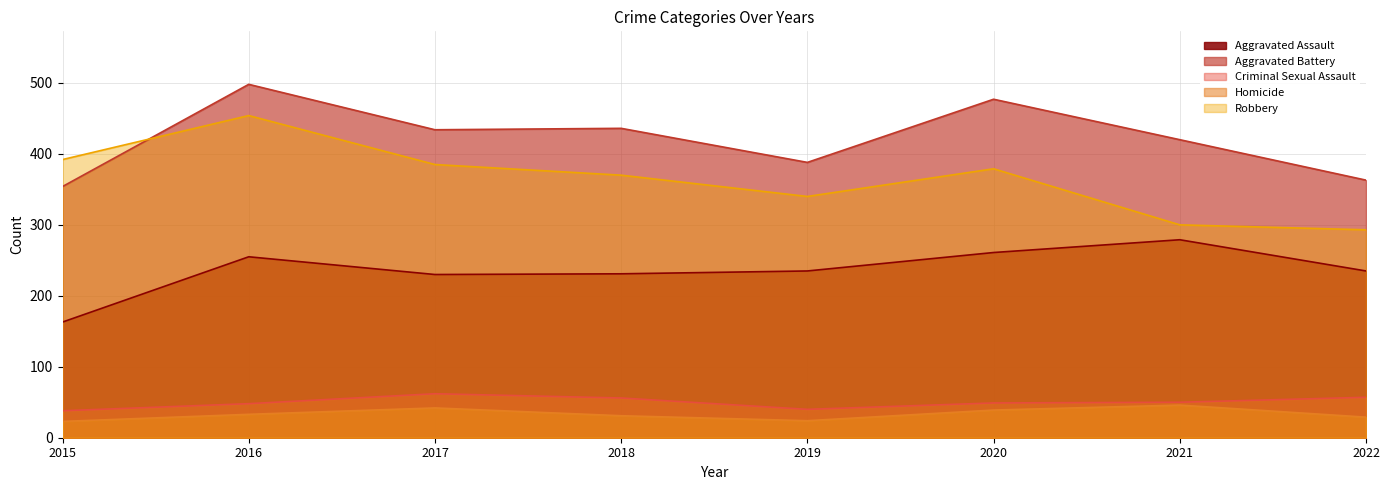

At 2016, list the series in order from largest to smallest.

Aggravated Battery, Robbery, Aggravated Assault, Criminal Sexual Assault, Homicide